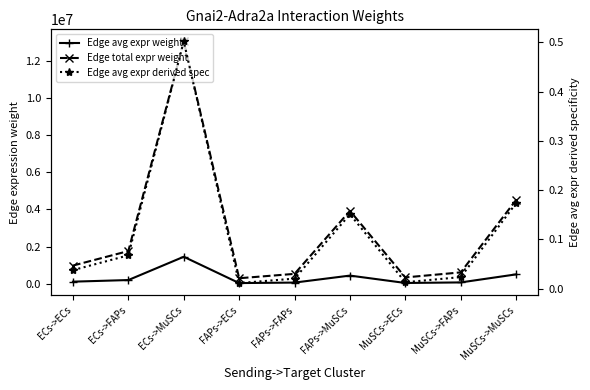

List the labels in order of Edge total expr weight value, smallest first.

FAPs->ECs, MuSCs->ECs, FAPs->FAPs, MuSCs->FAPs, ECs->ECs, ECs->FAPs, FAPs->MuSCs, MuSCs->MuSCs, ECs->MuSCs